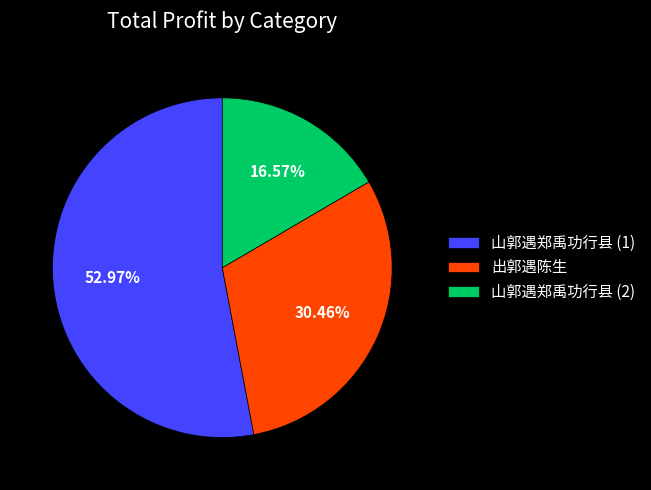

Which slice is the largest?

山郭遇郑禹功行县 (1)